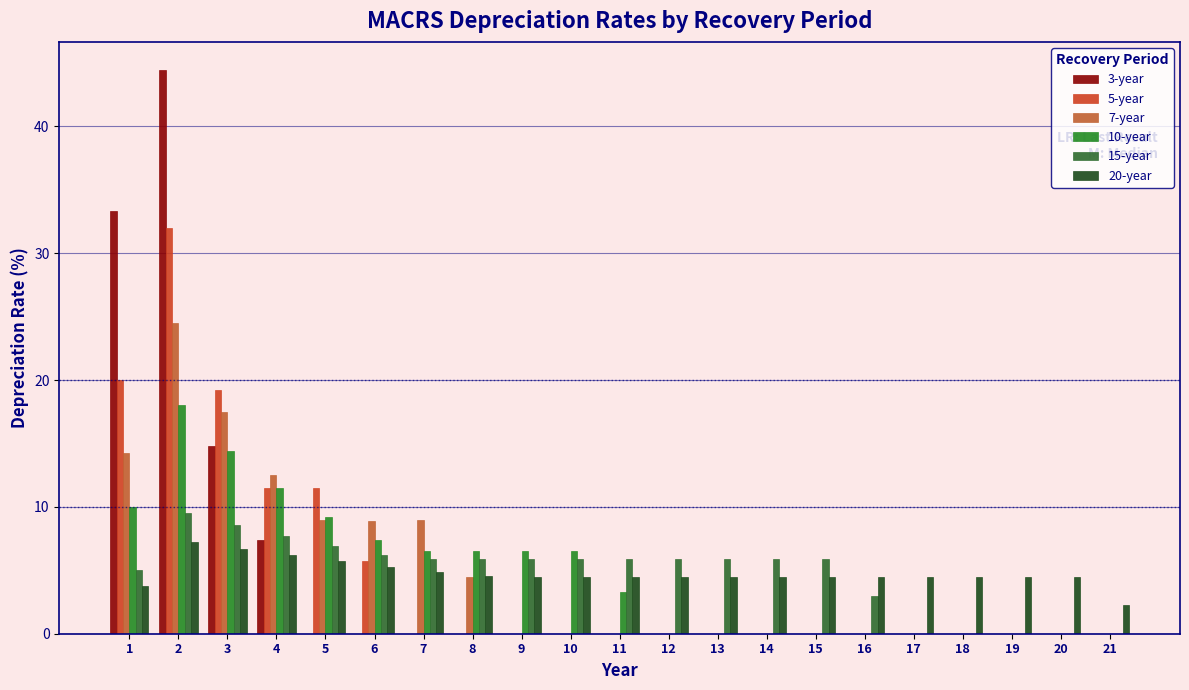

How many series are shown in this chart?

6